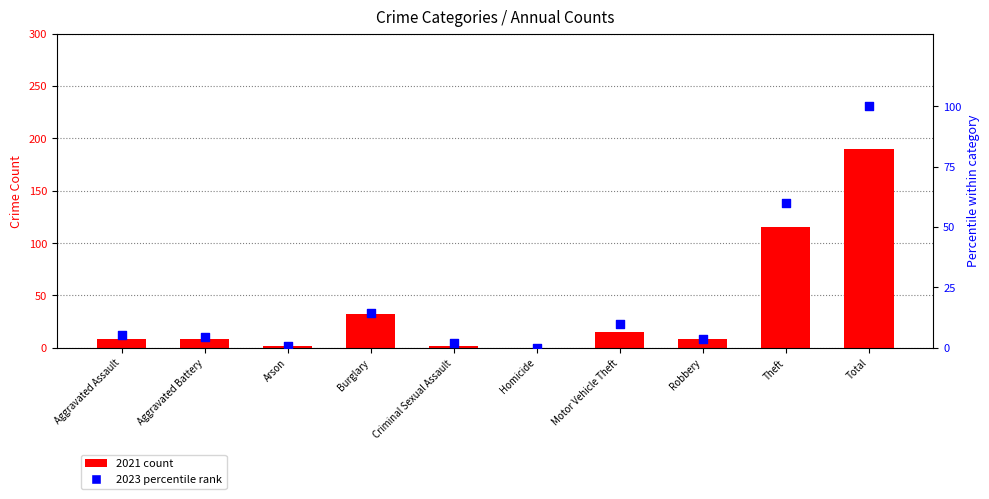

What are all the series names shown in the legend?

2021 count, 2023 percentile